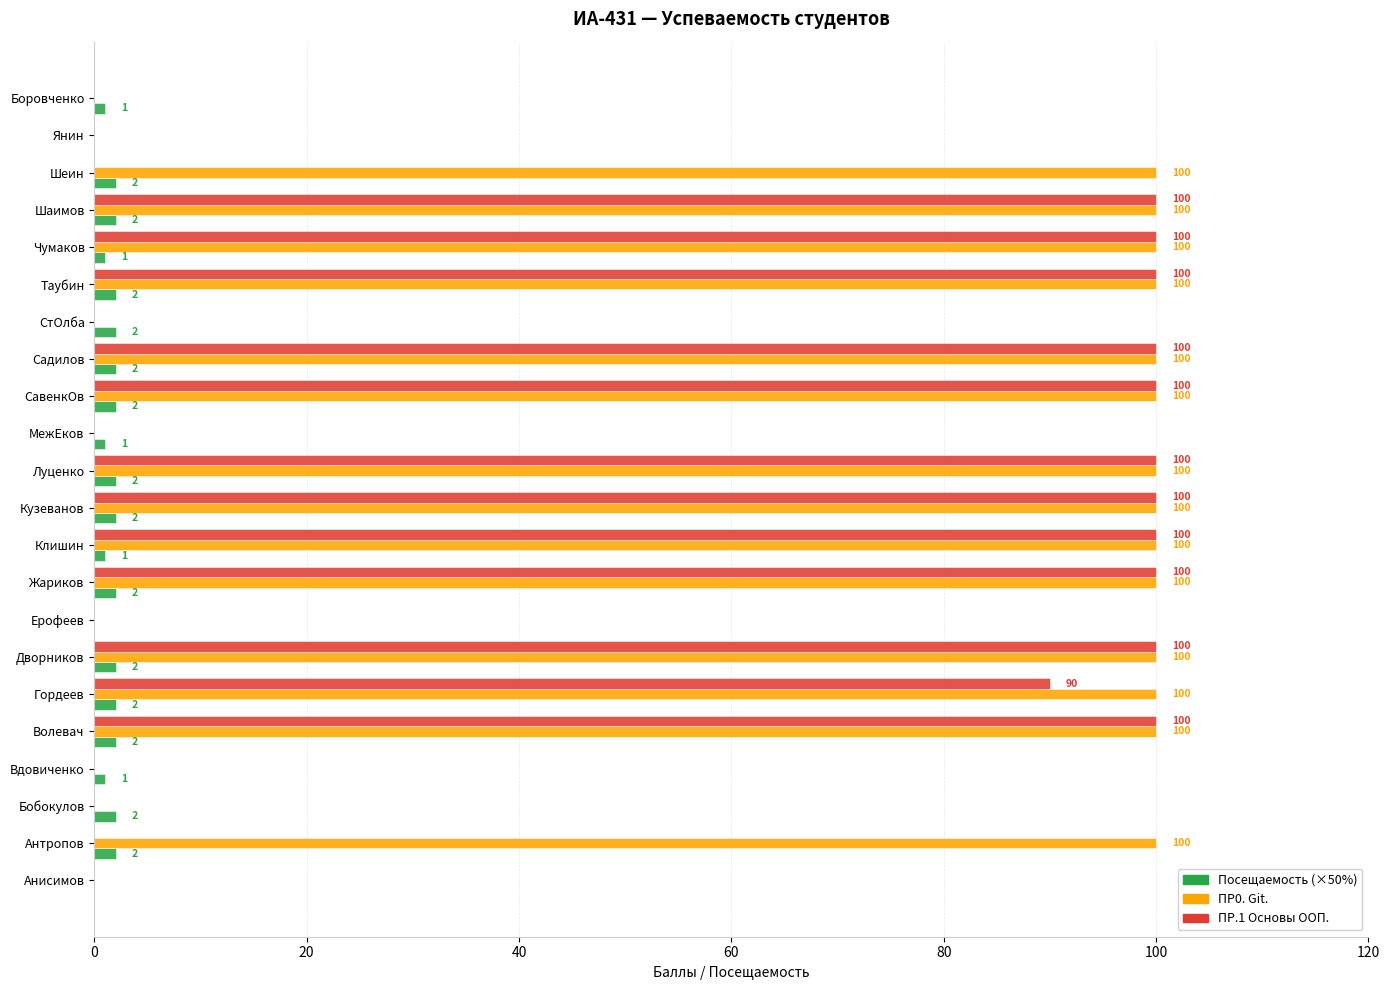

What value does the ПР0. Git. series have at Антропов?

100